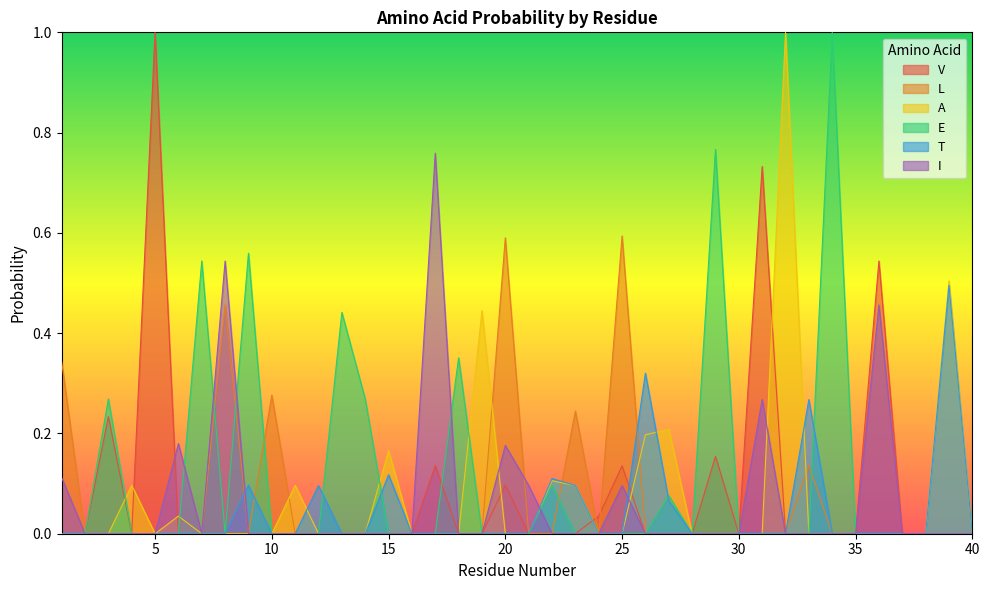

At which category does I reach its first local peak?

6